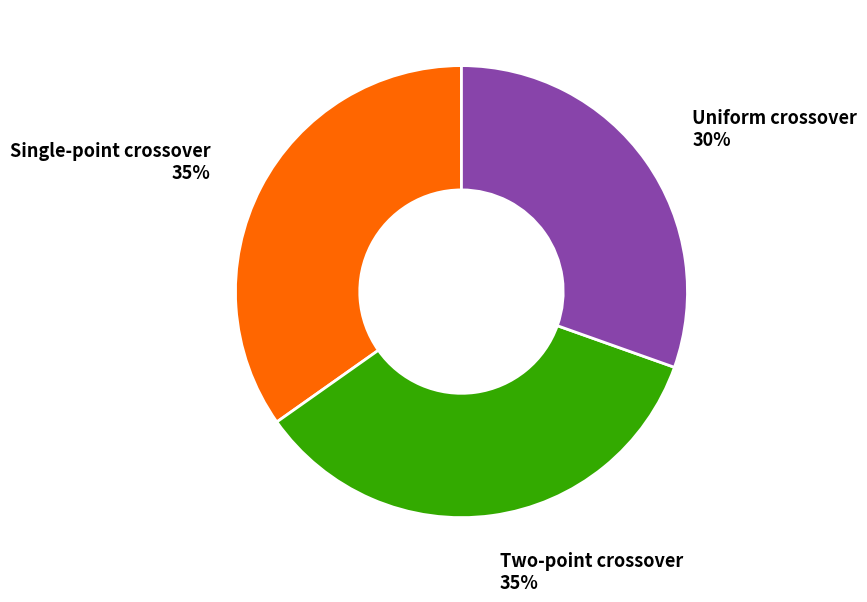

Do Single-point crossover and Uniform crossover together represent more than half of the pie?

Yes